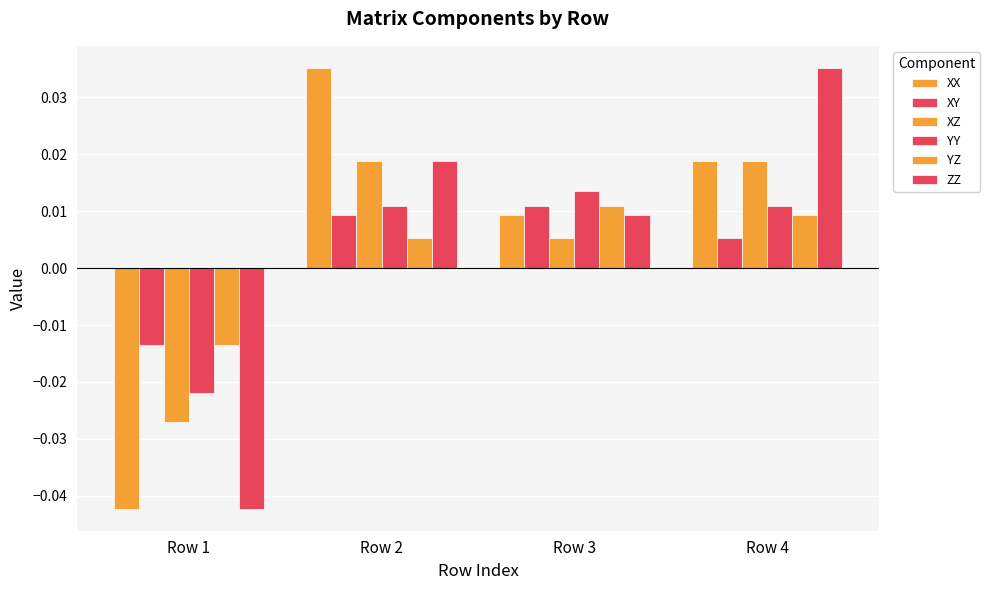

At which category is the sum across all series the highest?

Row 2